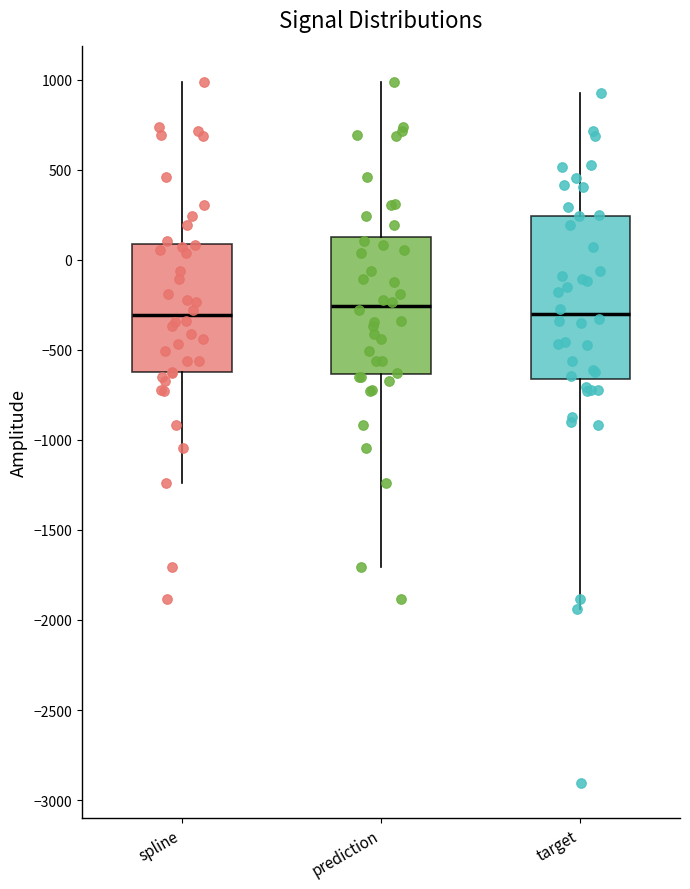

Reading left to right, transcribe this box plot: for each box, give where its median line is, the range the box spans, and where its two whiskers end, as read against the y-axis. The values are not printed on the chart, so give them approximately, as read against the axis.

spline: median -300, box -600 to 100, whiskers -1250 to 1000
prediction: median -250, box -650 to 150, whiskers -1700 to 1000
target: median -300, box -650 to 250, whiskers -1950 to 950